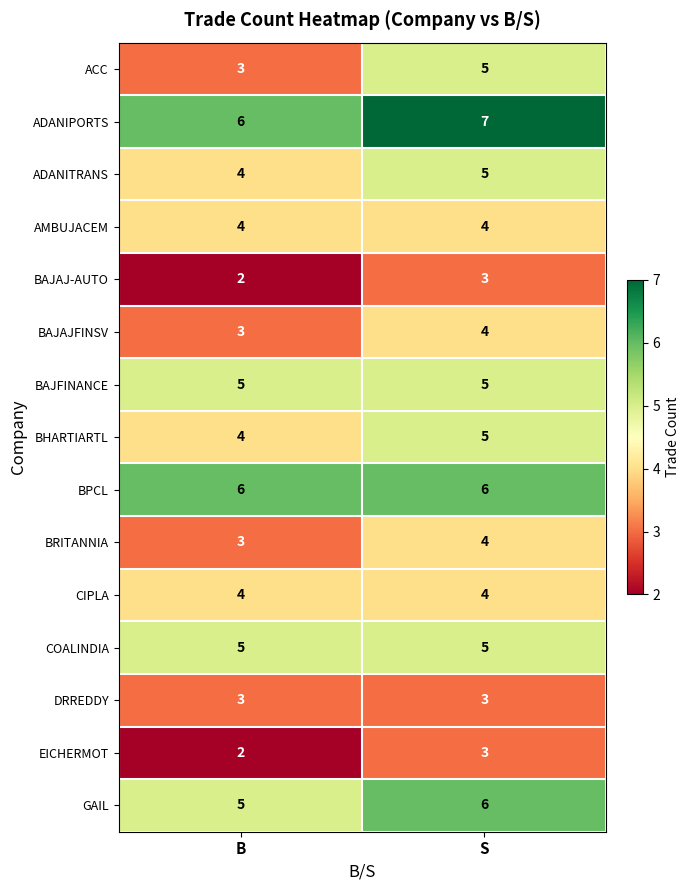

Reading left to right, transcribe all the data shown in this chart.

ACC: 3	5
ADANIPORTS: 6	7
ADANITRANS: 4	5
AMBUJACEM: 4	4
BAJAJ-AUTO: 2	3
BAJAJFINSV: 3	4
BAJFINANCE: 5	5
BHARTIARTL: 4	5
BPCL: 6	6
BRITANNIA: 3	4
CIPLA: 4	4
COALINDIA: 5	5
DRREDDY: 3	3
EICHERMOT: 2	3
GAIL: 5	6